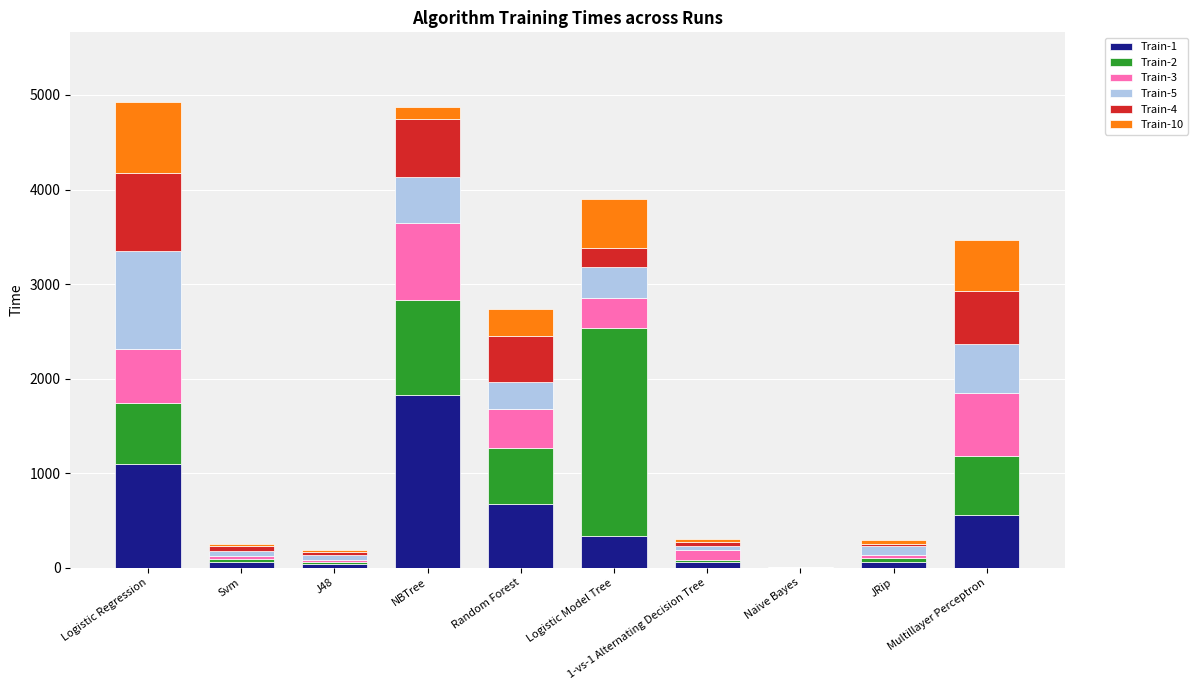

Is it true that Train-1 equals 333 at Logistic Model Tree?

True